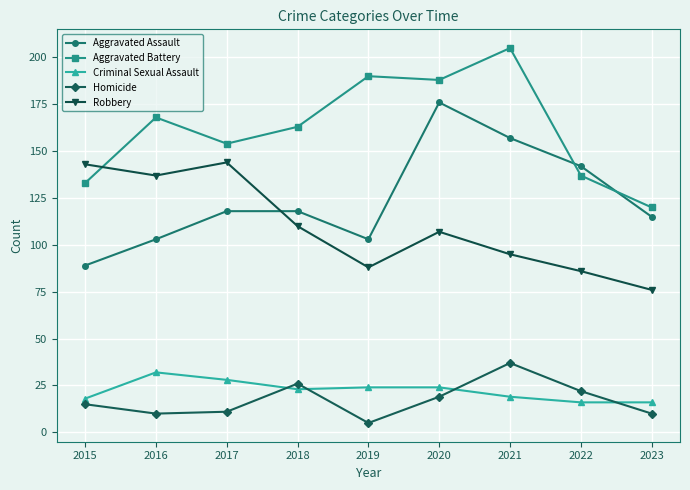

How many values in the Robbery series are below 107?

4